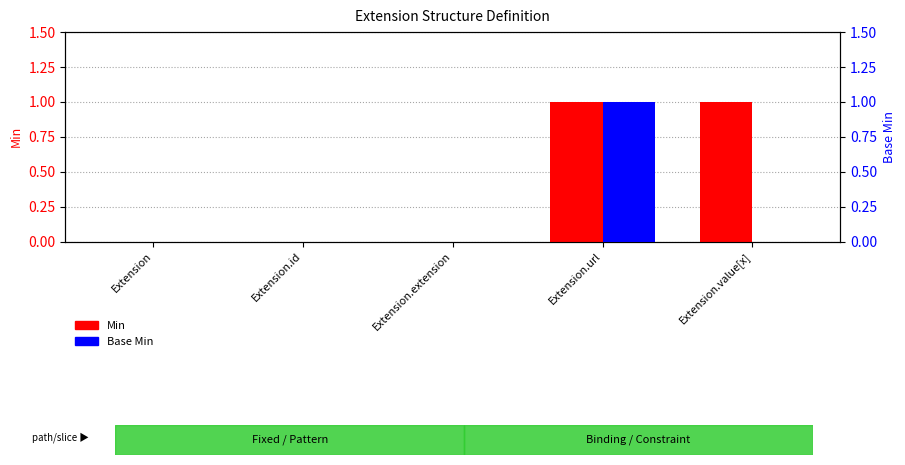

The Min series shows 0 at Extension. True or false?

True